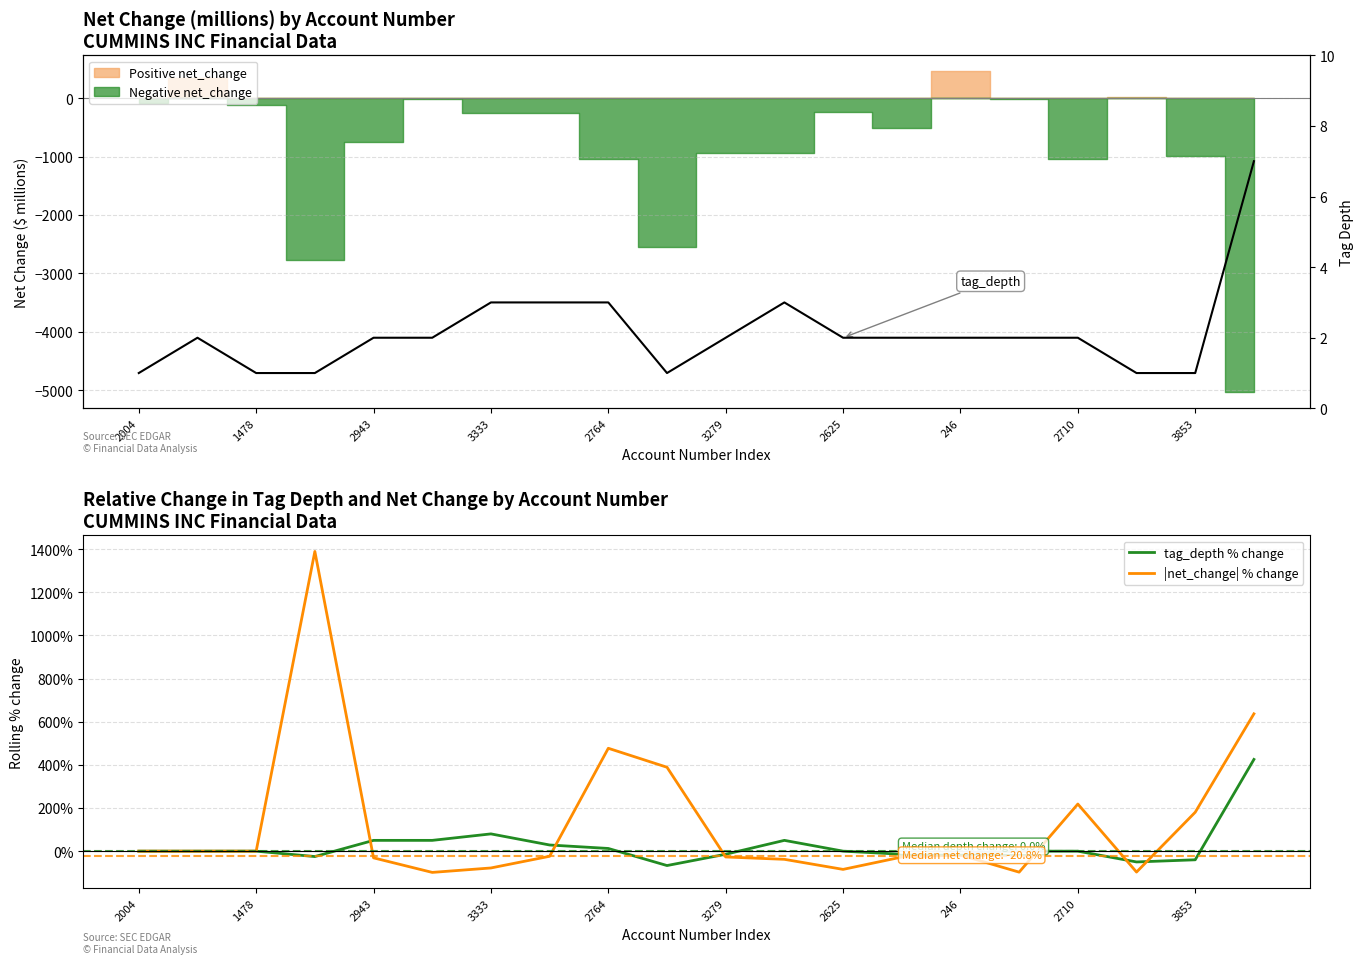

True or false: tag_depth and tag_depth % change intersect in this chart.

True